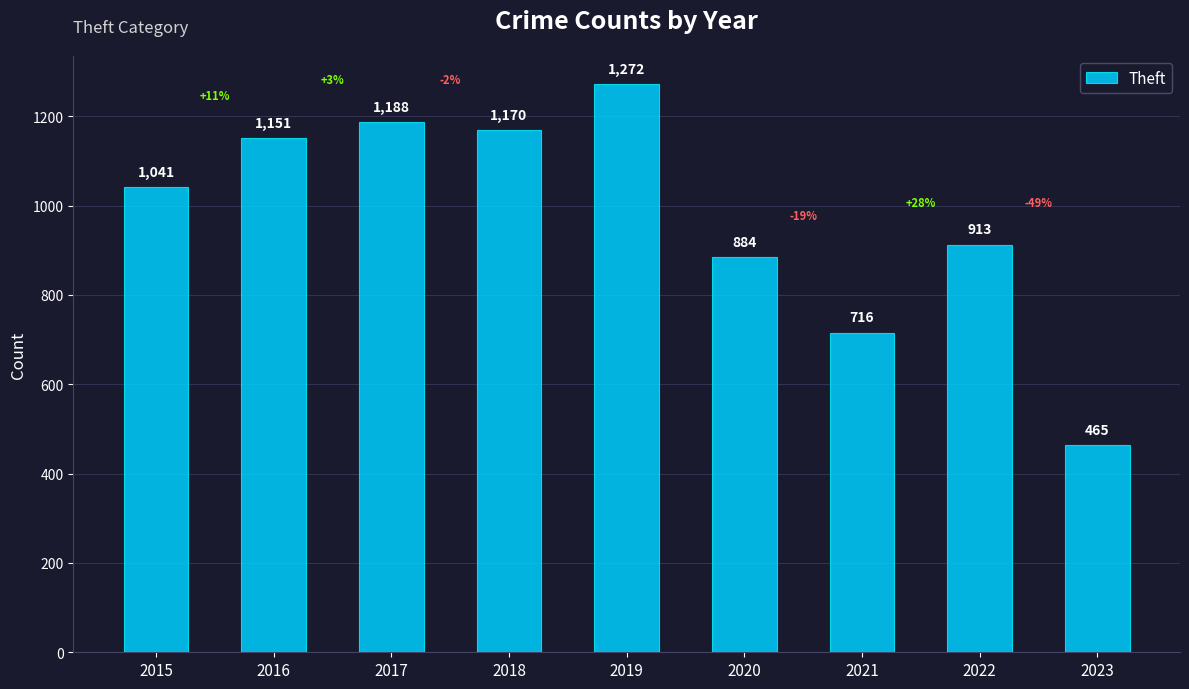

Reading right to left, list all the values displayed in this chart.

465	913	716	884	1272	1170	1188	1151	1041